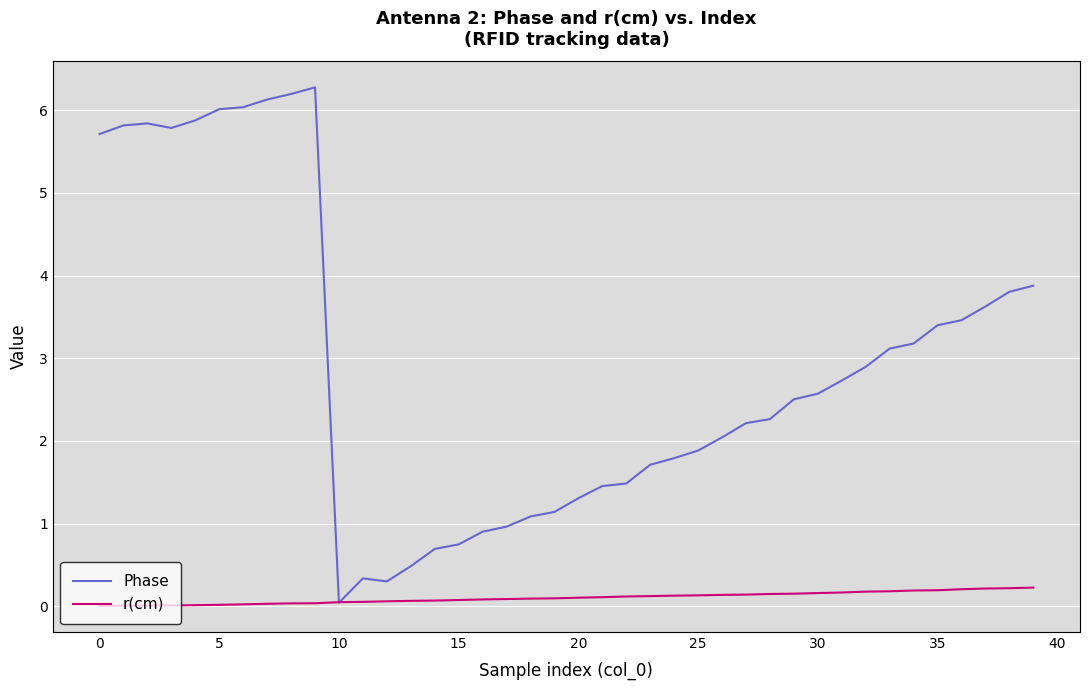

Which series has the largest range (max minus min)?

Phase